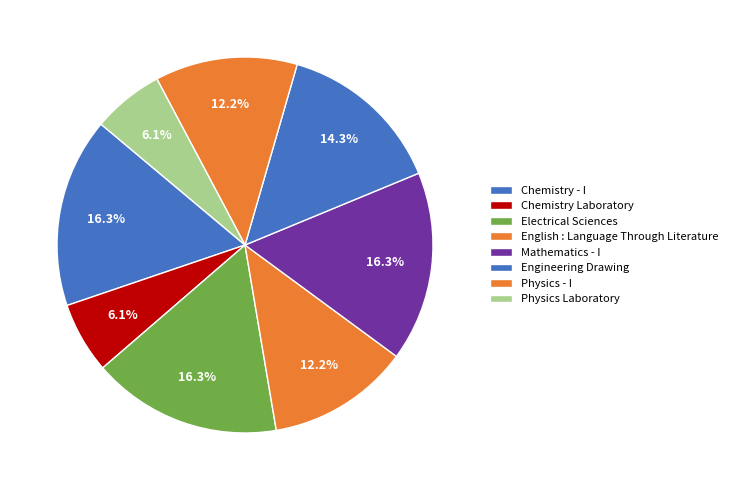

To the nearest percent, what is the difference between the Mathematics - I and Chemistry Laboratory slice percentages?

10%